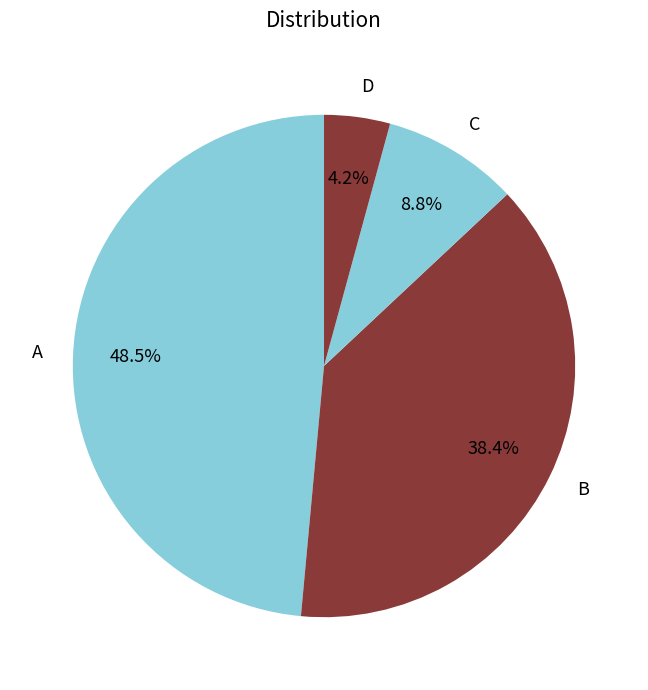

Rank the categories by value from lowest to highest.

D, C, B, A